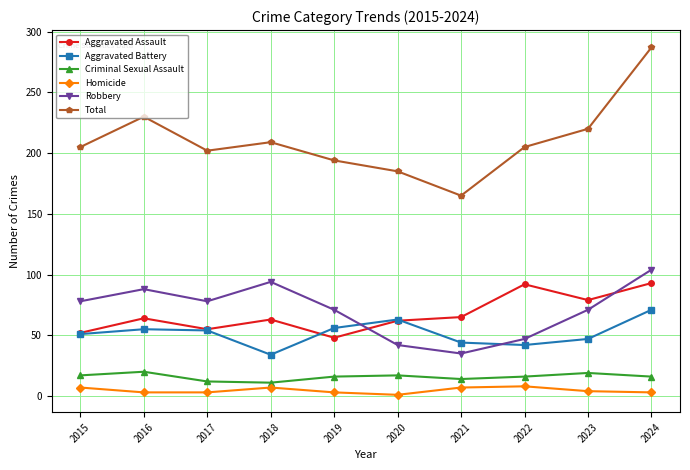

At which category is the sum across all series the highest?

2024